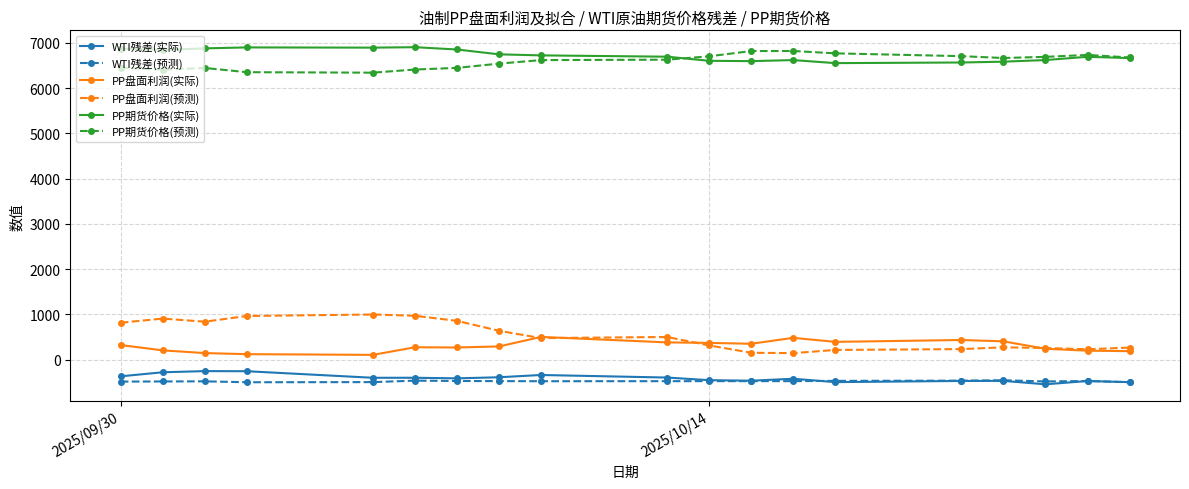

What is the lowest value of the PP期货价格(预测) series?

6340.2